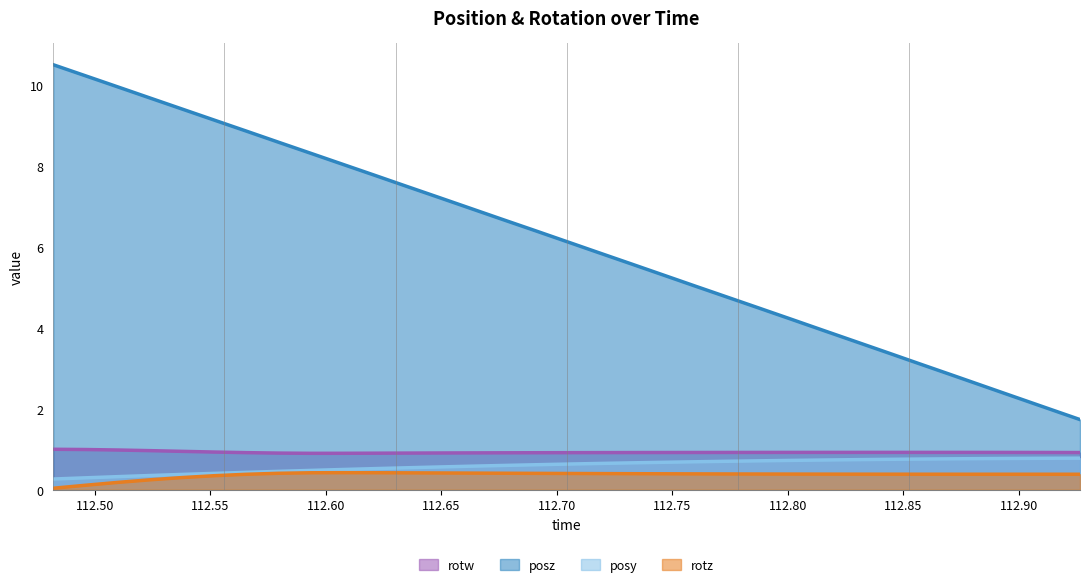

Which series has the largest total across all categories?

posz